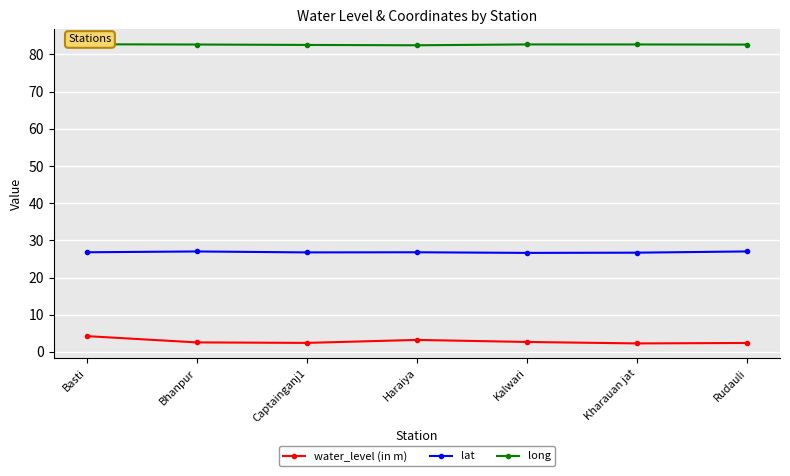

Is the value of lat at Captainganj1 greater than the value of long at Haraiya?

No